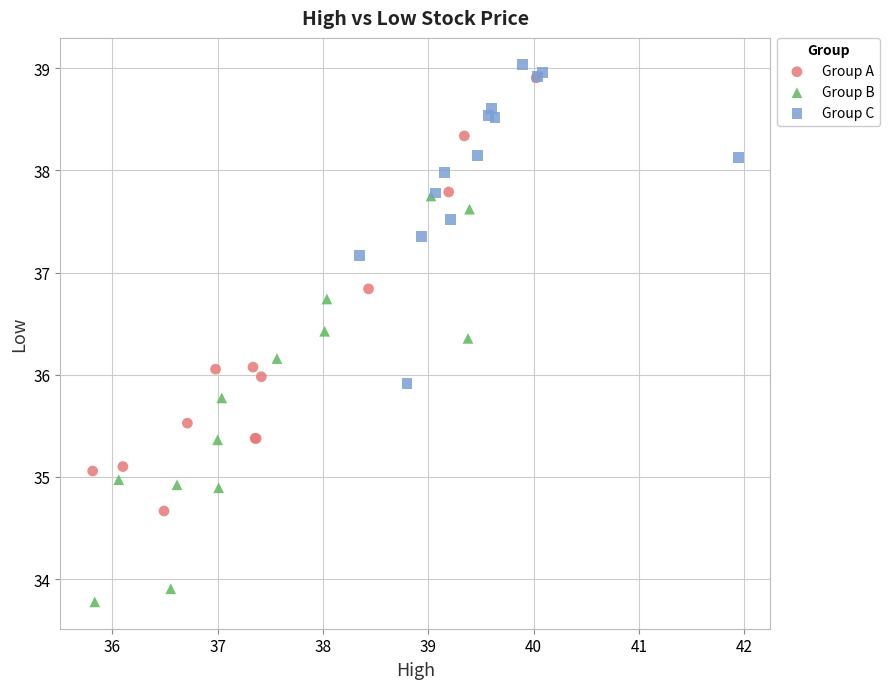

Which series contains the lowest Y value?

Group B